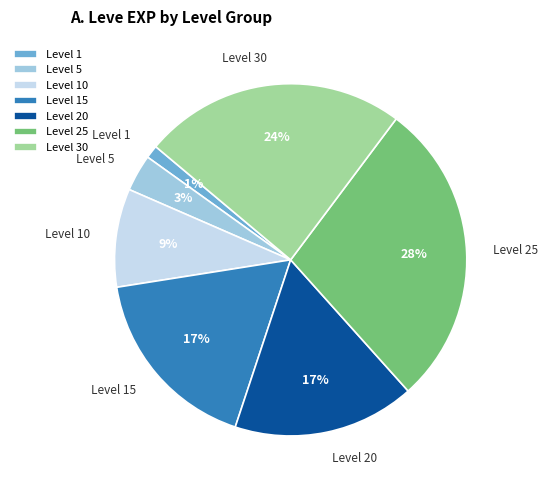

What is the largest slice in the pie chart?

Level 25